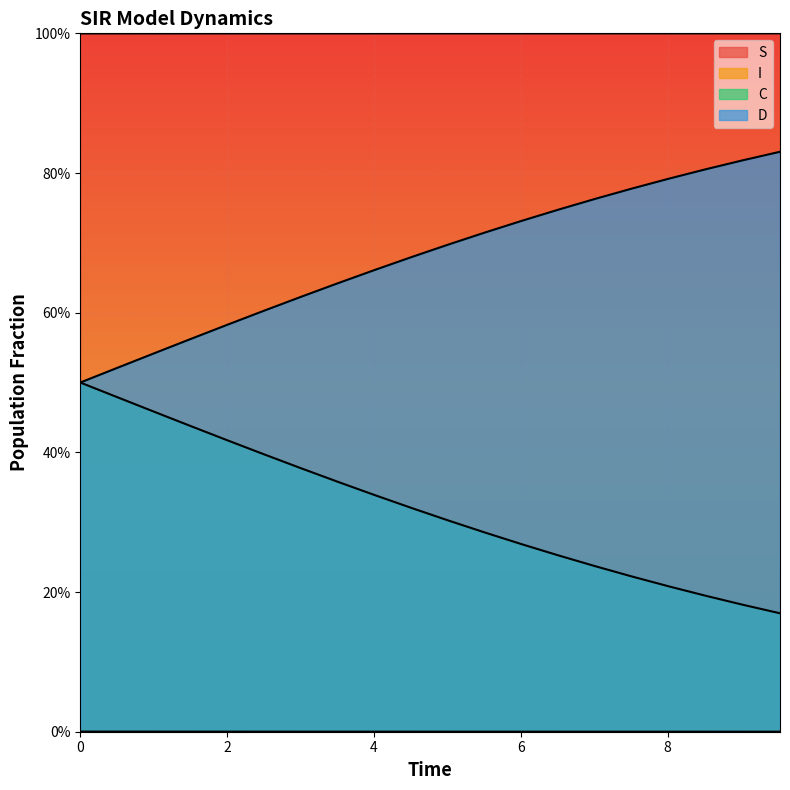

Does the chart display data point markers on the line(s)?

No